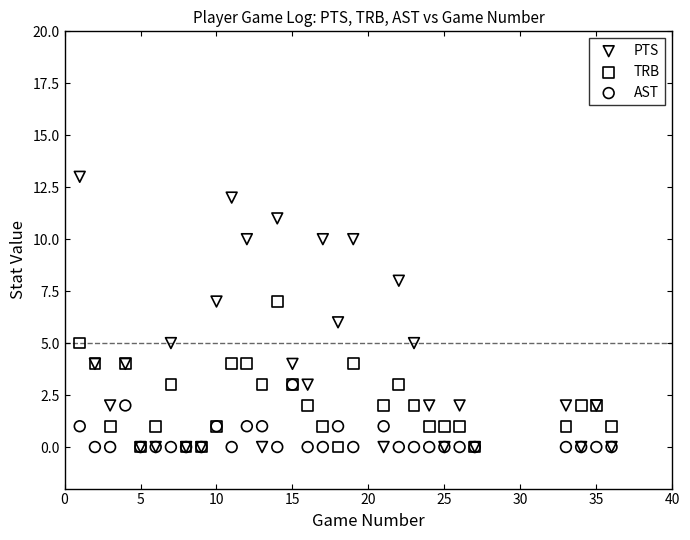

Which series reaches the maximum Y coordinate?

PTS